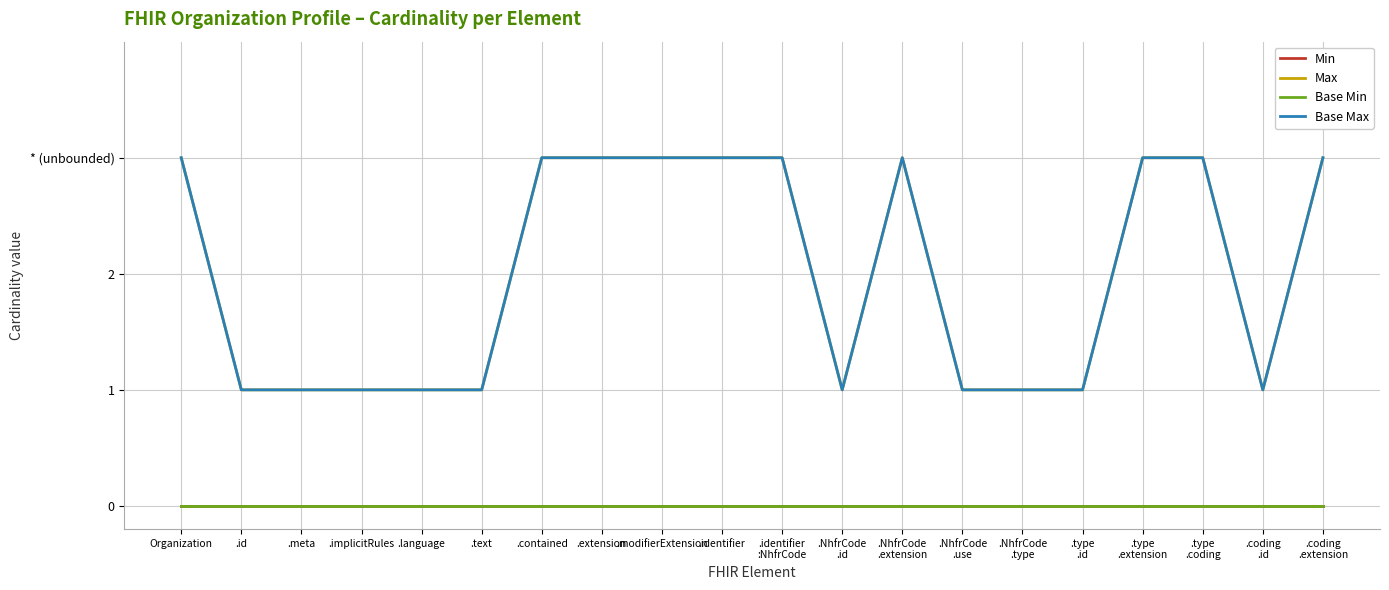

True or false: Min and Base Max cross at least once.

False